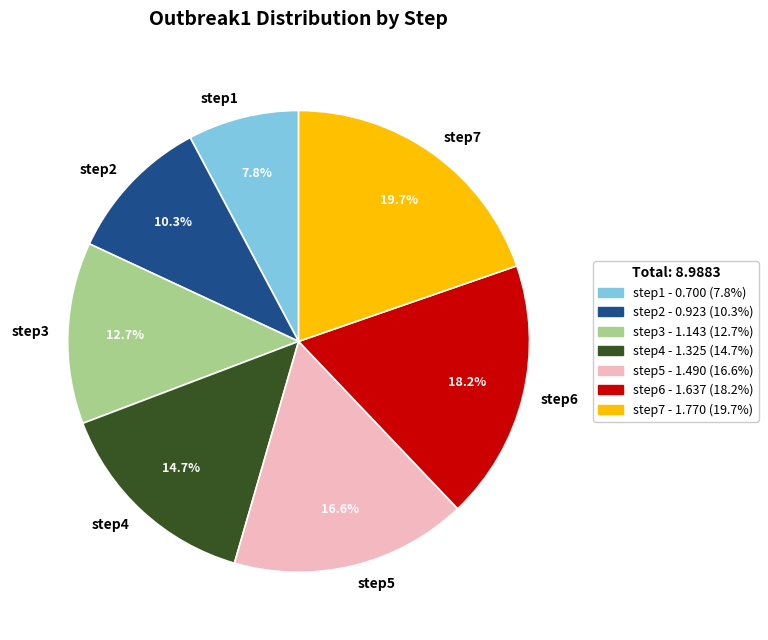

Which category has the smallest portion of the pie?

step1